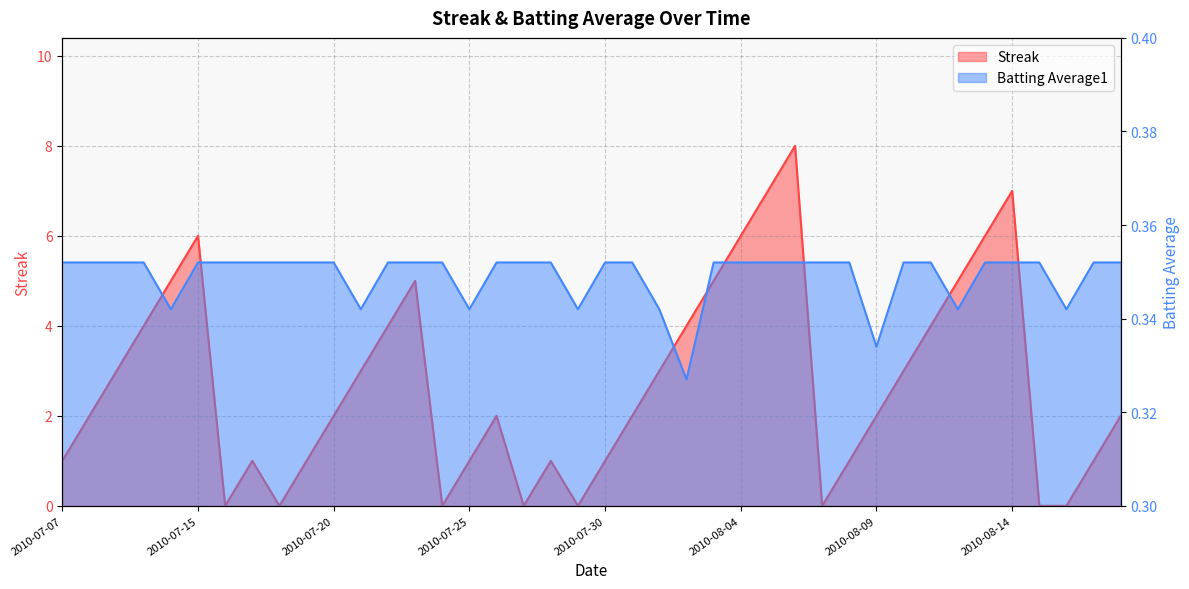

What position from the right is 2010-07-25?

25